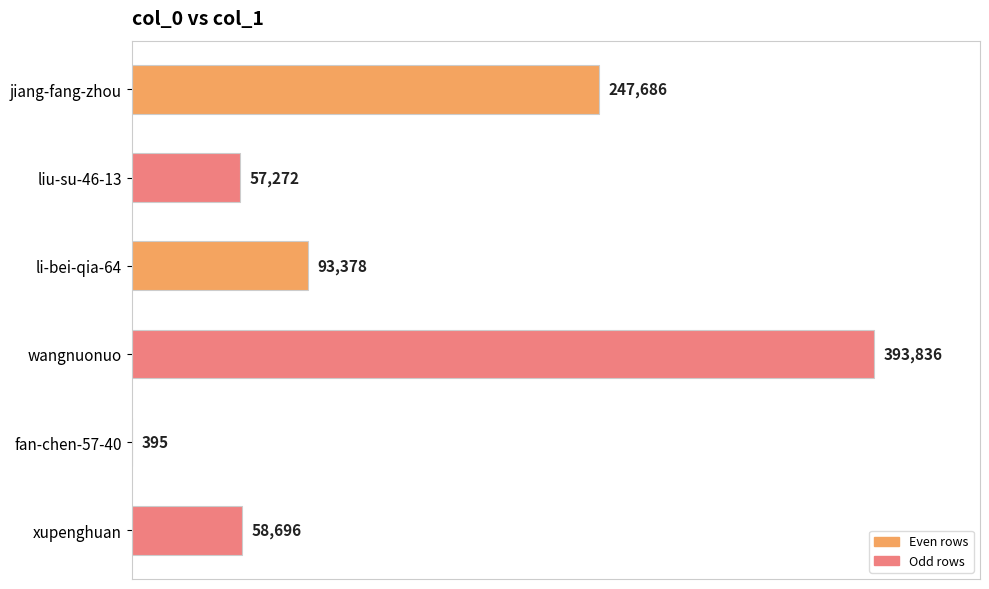

Where is the data nearest to the value 197115?

jiang-fang-zhou